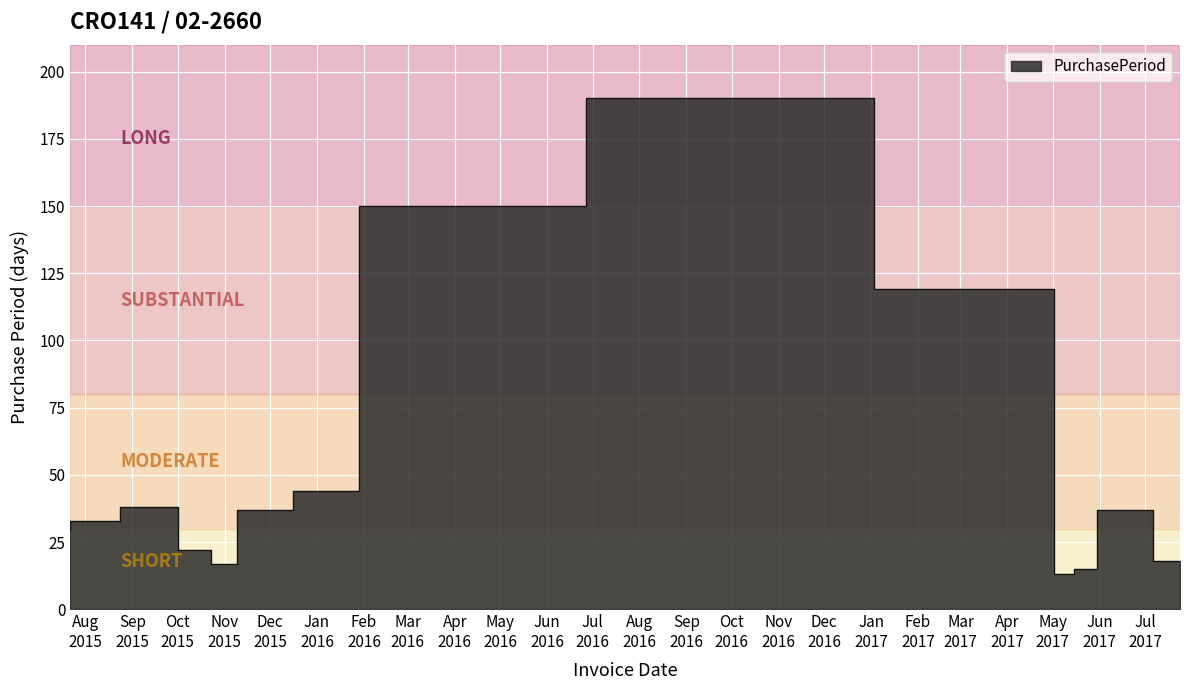

What is the difference between the maximum and second lowest values?

175